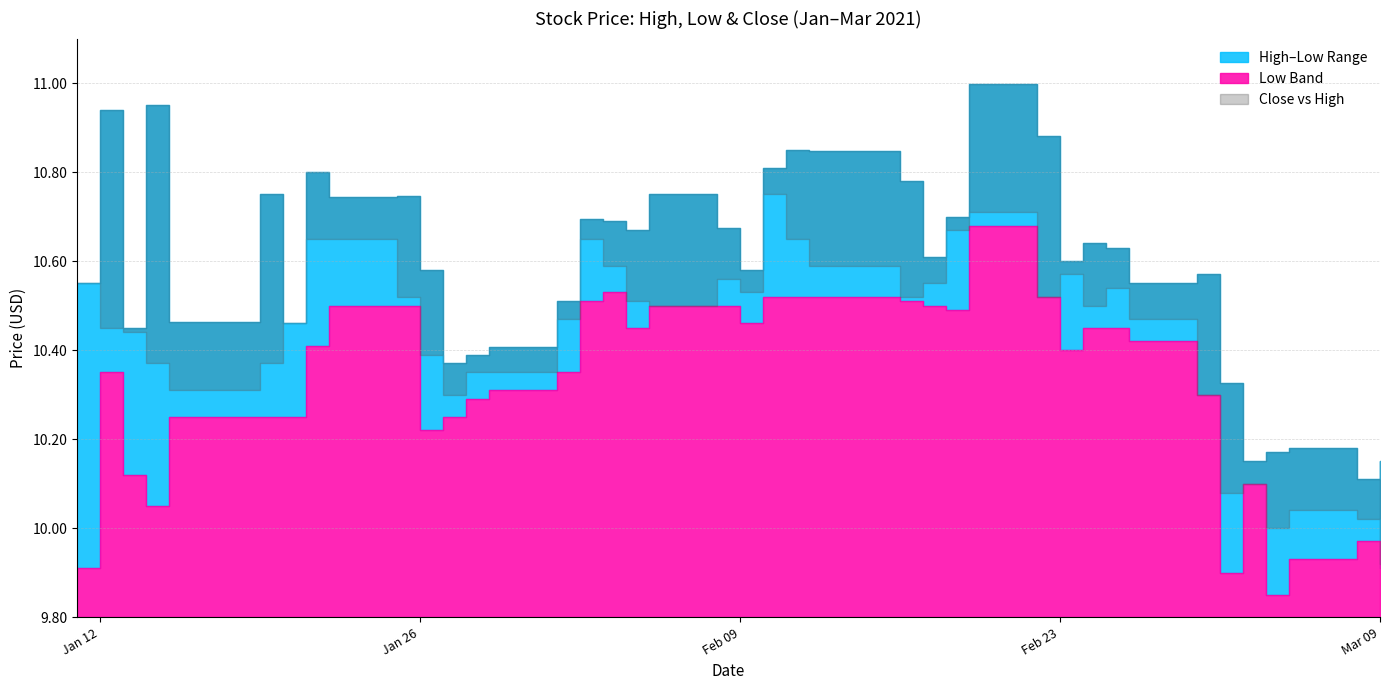

The value of Low at 2021-01-27 is 10.2. True or false?

True